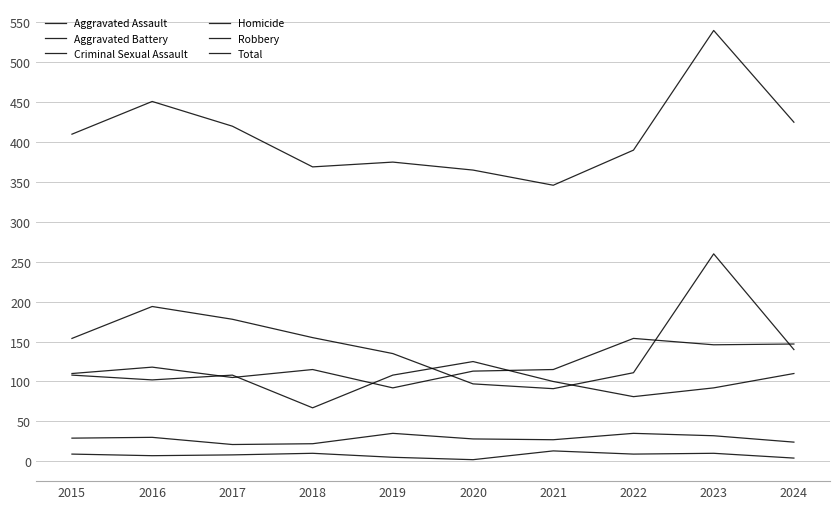

Count the number of categories in the chart.

10